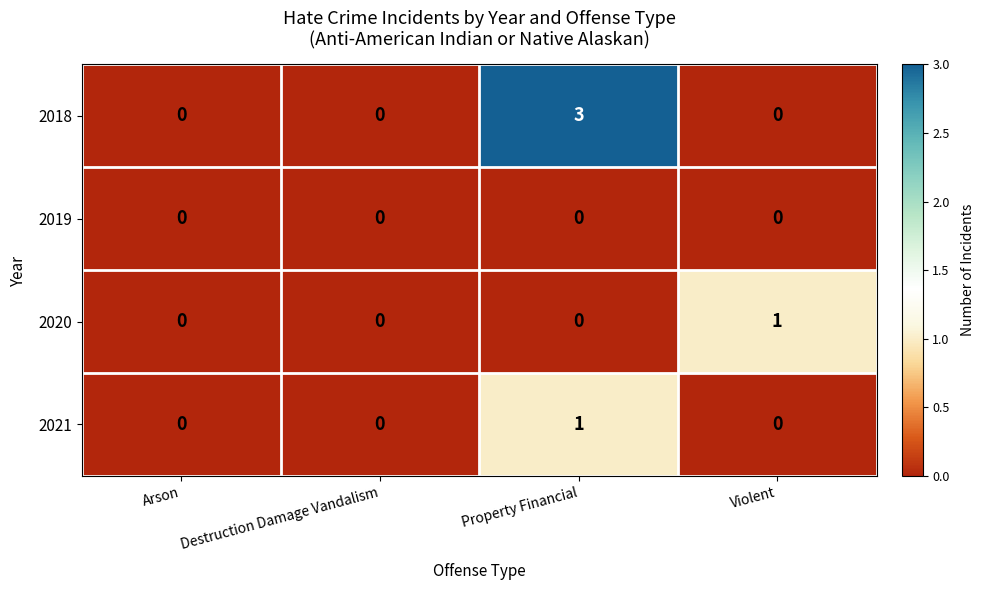

Is it true that 2018 equals 2 at Arson?

False